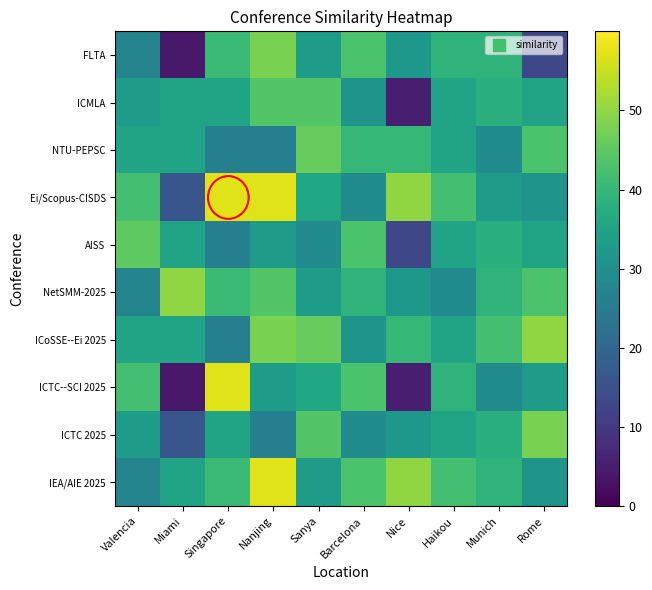

What is the total value across all series at Singapore?

385